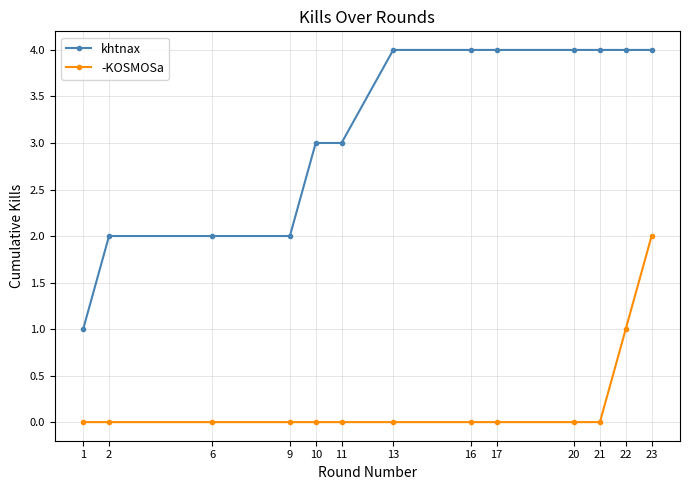

Reading right to left, what are all the values shown in this chart?

khtnax: 4	4	4	4	4	4	4	3	3	2	2	2	1
-KOSMOSa: 2	1	0	0	0	0	0	0	0	0	0	0	0